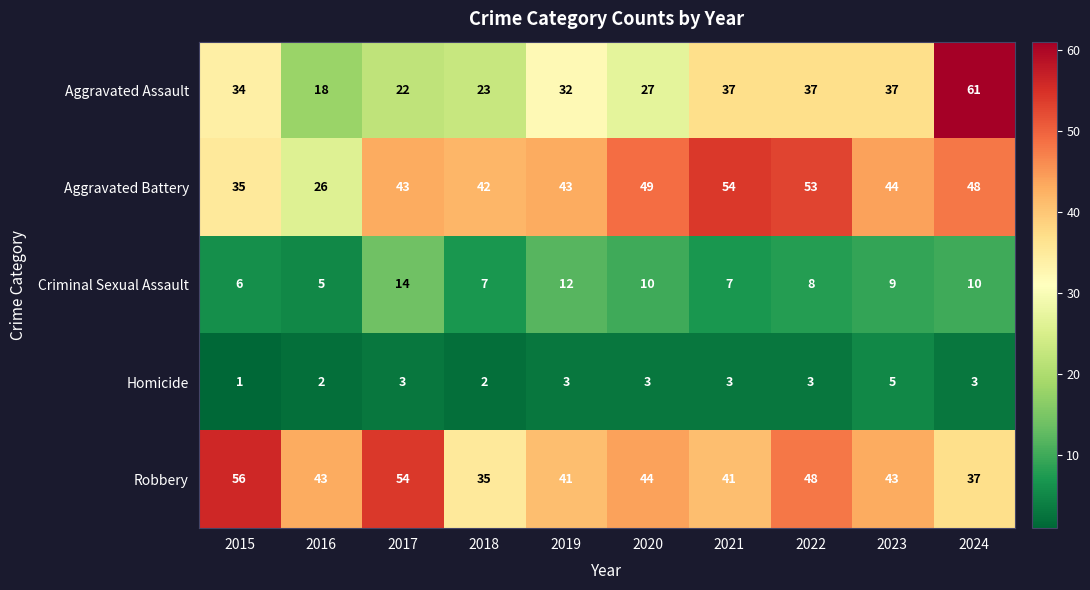

What is the spread (max minus min) of values at 2016?

41